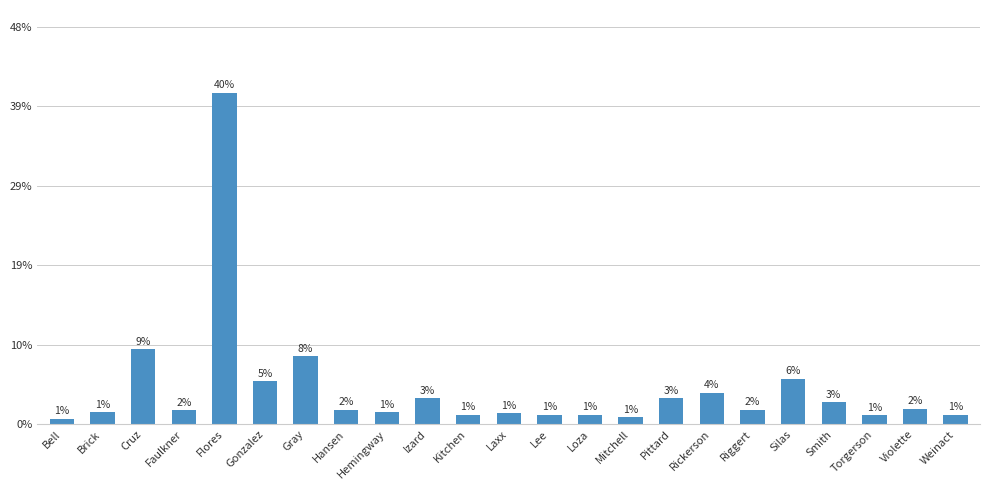

The chart shows a value of 0.2 at Loza. True or false?

True